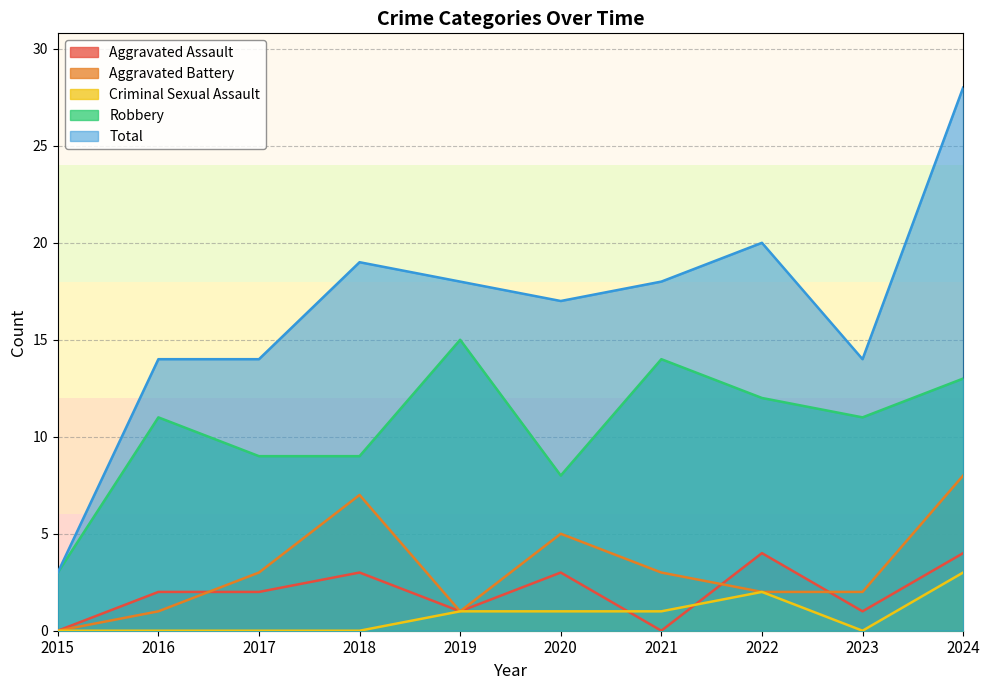

In Total, how many points are higher than both neighbors (excluding endpoints)?

2